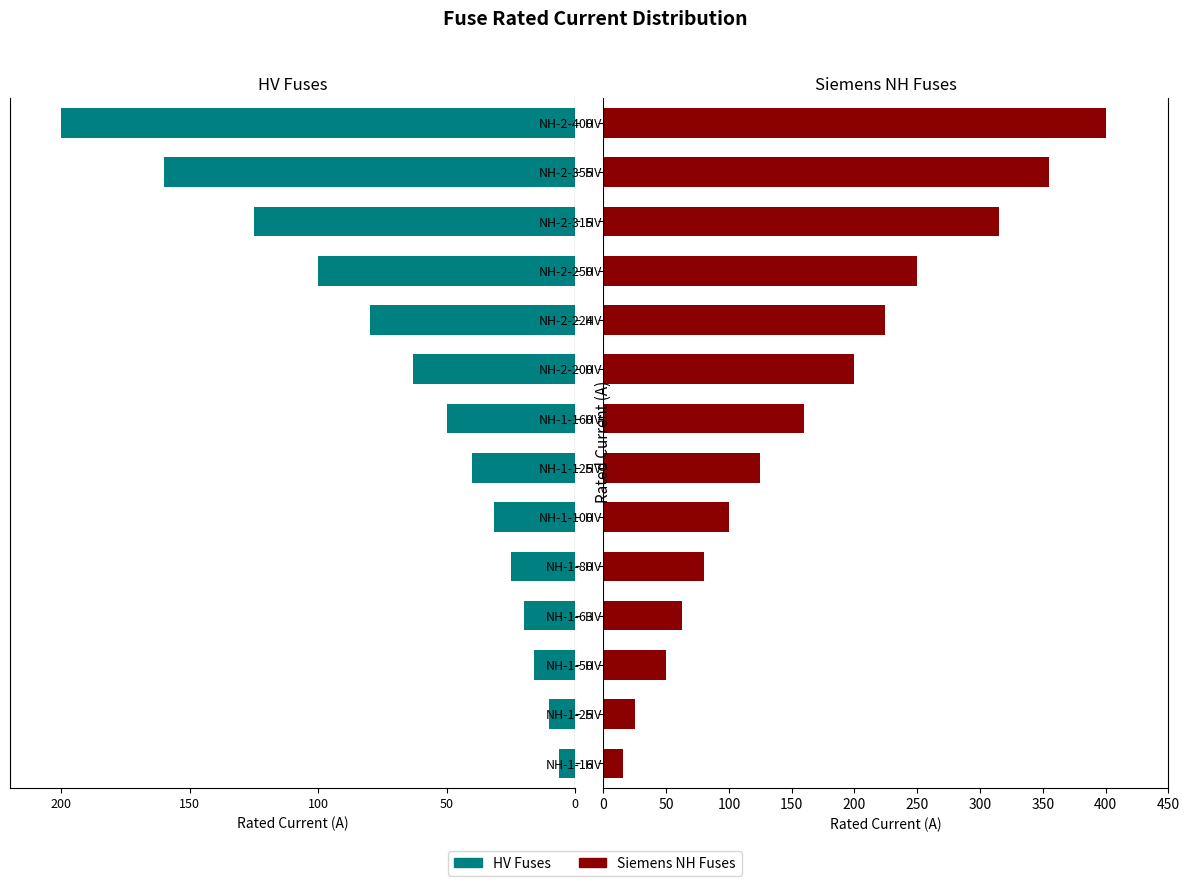

What is the difference between the second highest and second lowest values in the HV Fuses series?

150.0